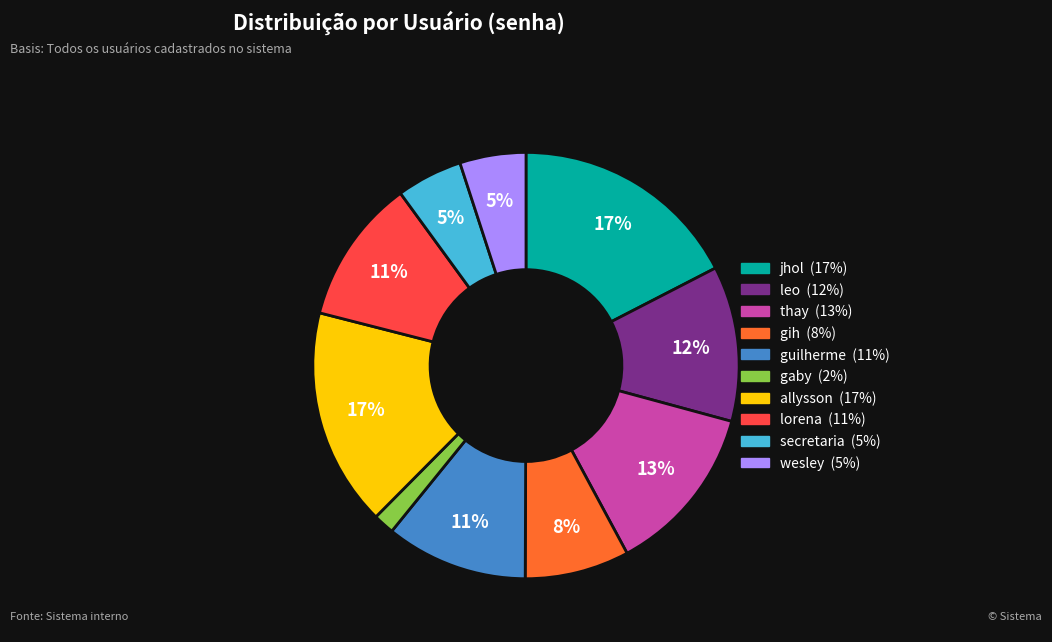

Combined, do secretaria and jhol account for over 50%?

No